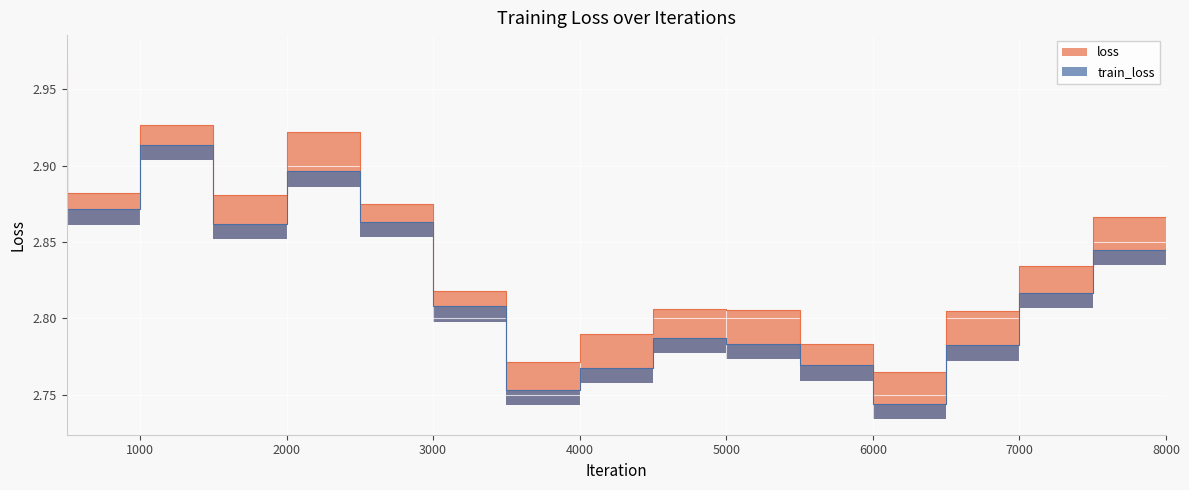

What are all the series names shown in the legend?

loss, train_loss